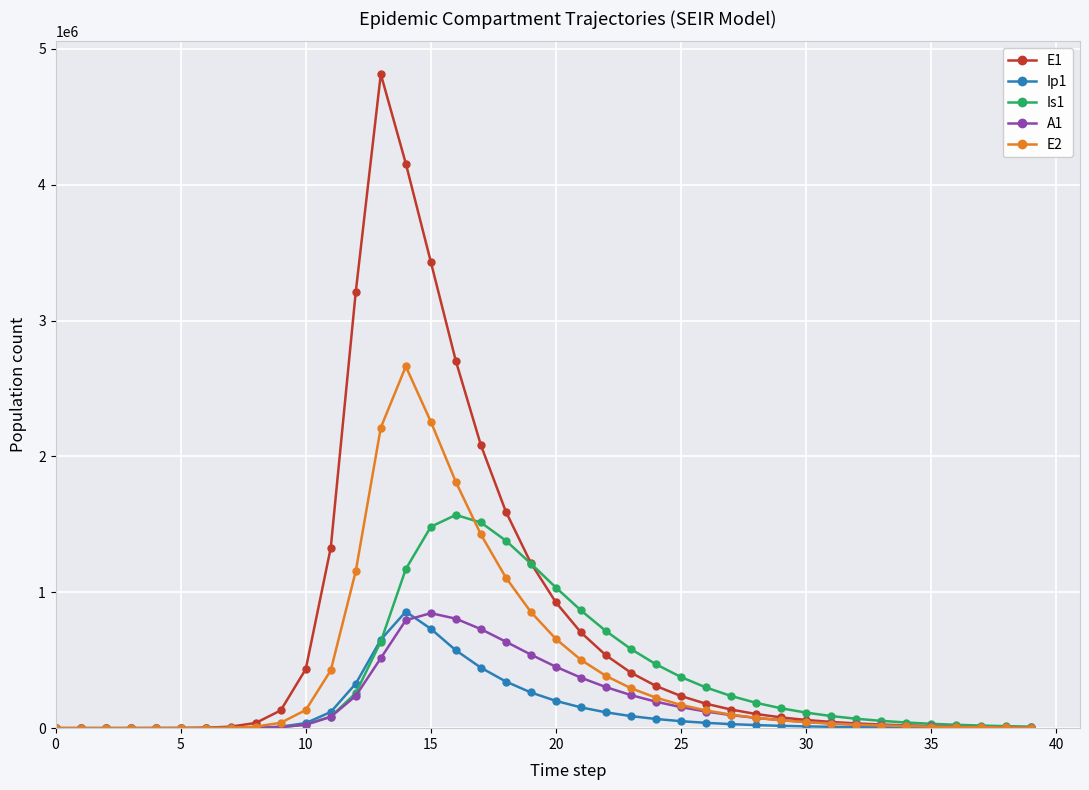

Which series has the largest total across all categories?

E1